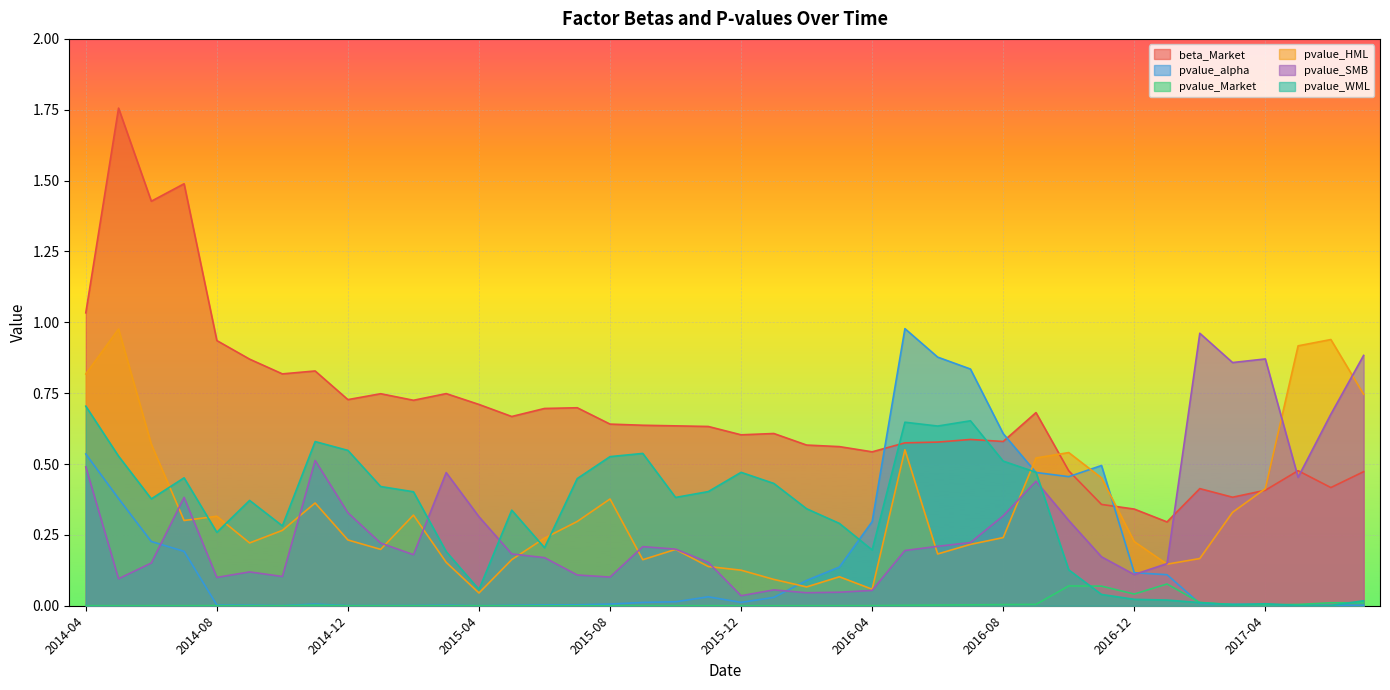

How many interior local peaks does the pvalue_Market series have?

9